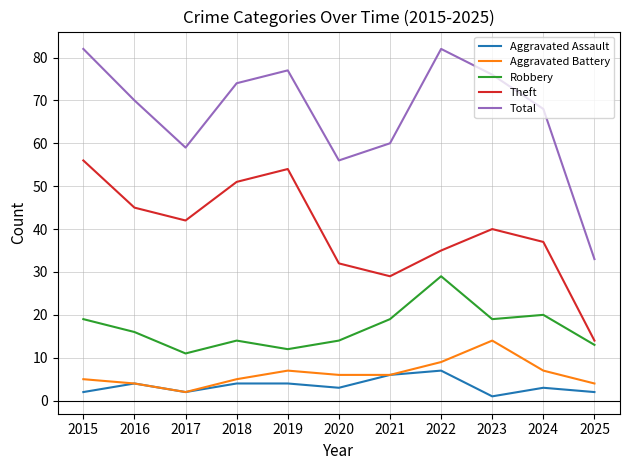

The value of Theft at 2017 is 23. True or false?

False